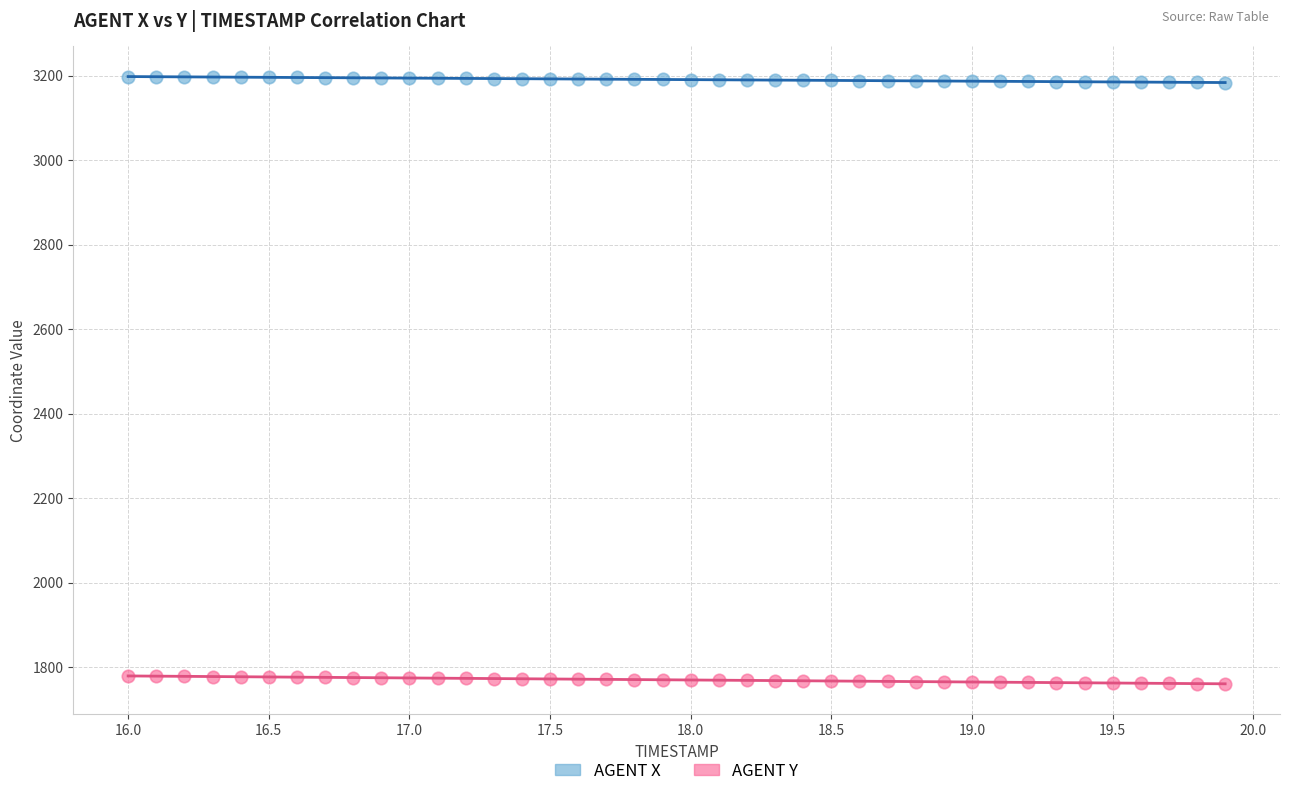

What is the X range (max minus min) for the scatter plot?

3.9